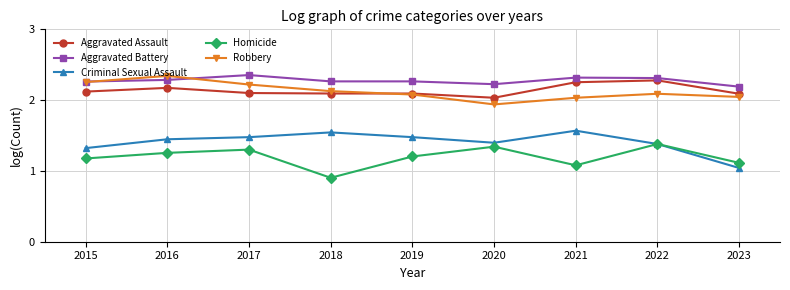

Which series has the largest total across all categories?

Aggravated Battery